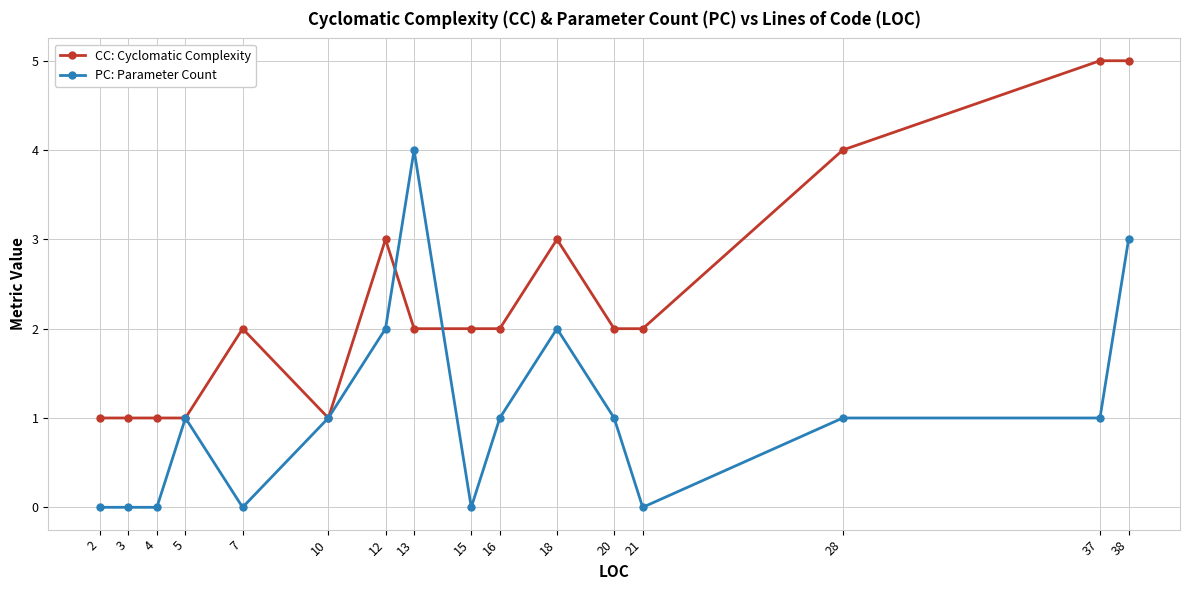

Reading left to right, extract all data points from this chart.

CC: Cyclomatic Complexity: 1	1	1	1	2	1	3	2	2	2	3	2	2	4	5	5
PC: Parameter Count: 0	0	0	1	0	1	2	4	0	1	2	1	0	1	1	3